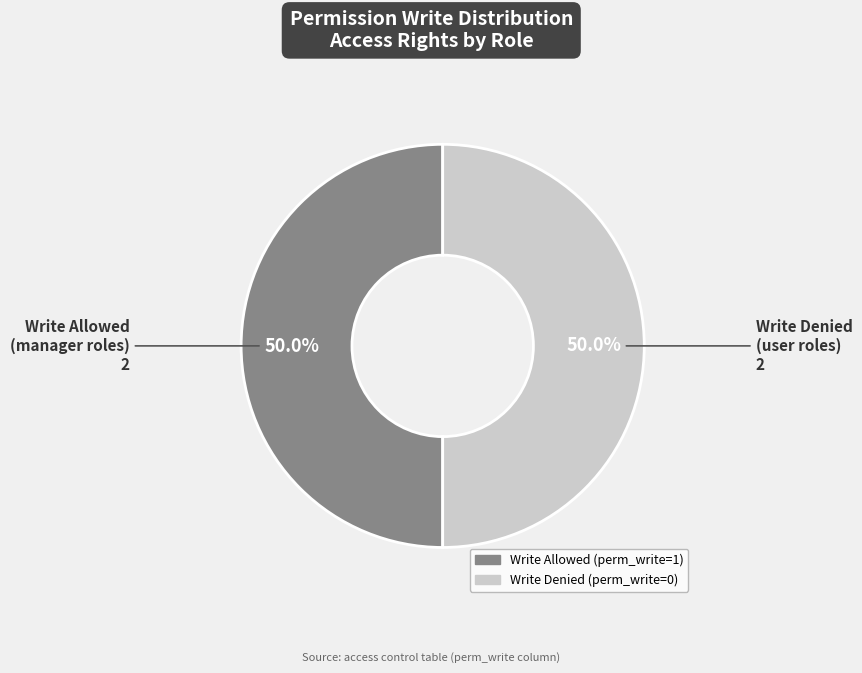

How many slices are in this pie chart?

2